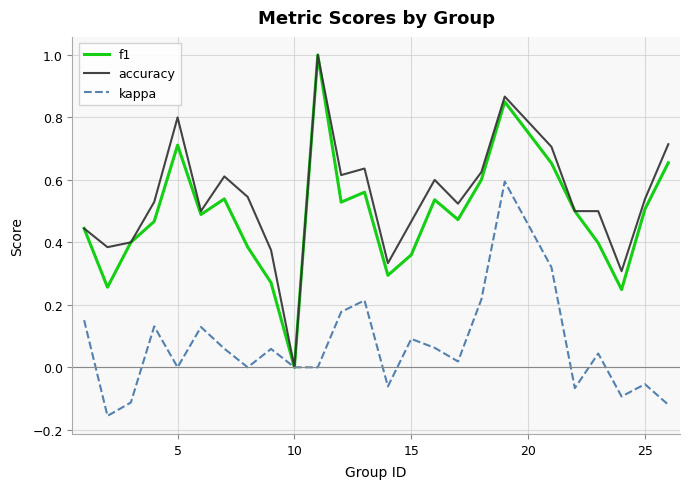

What is the greatest value displayed?

1.0